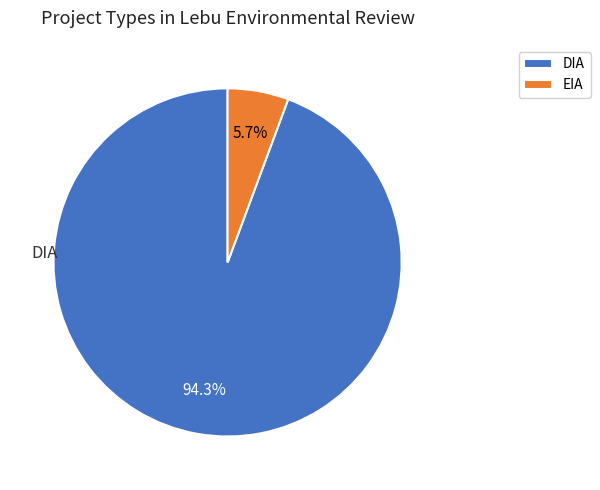

Does any single category account for the majority?

Yes